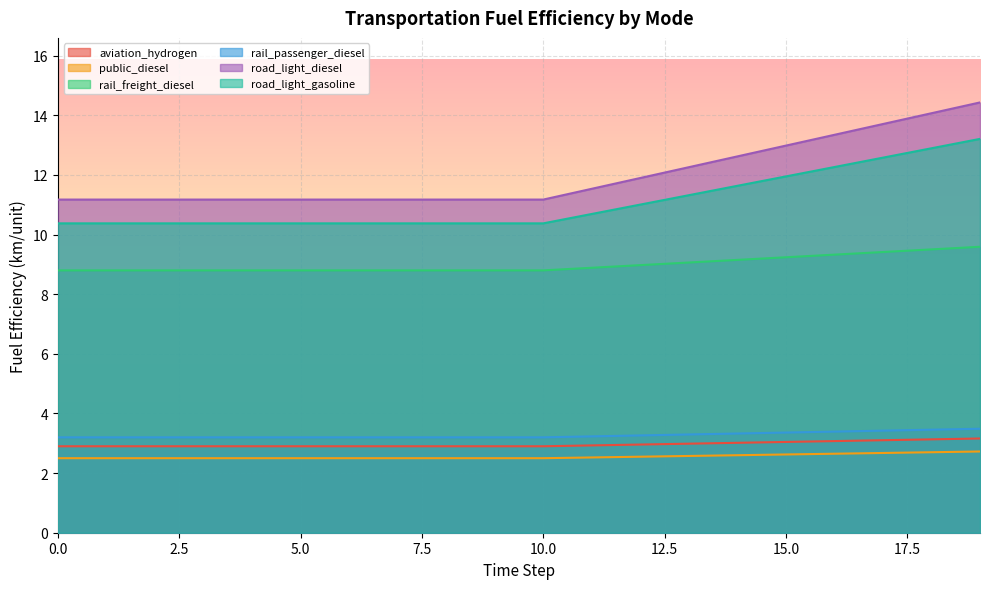

How many lines are shown in the chart?

6